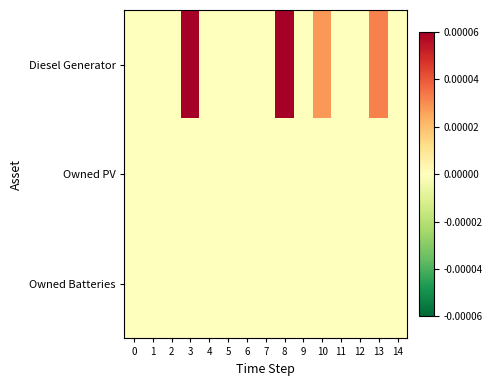

Between 3 and 8, which is larger?

3